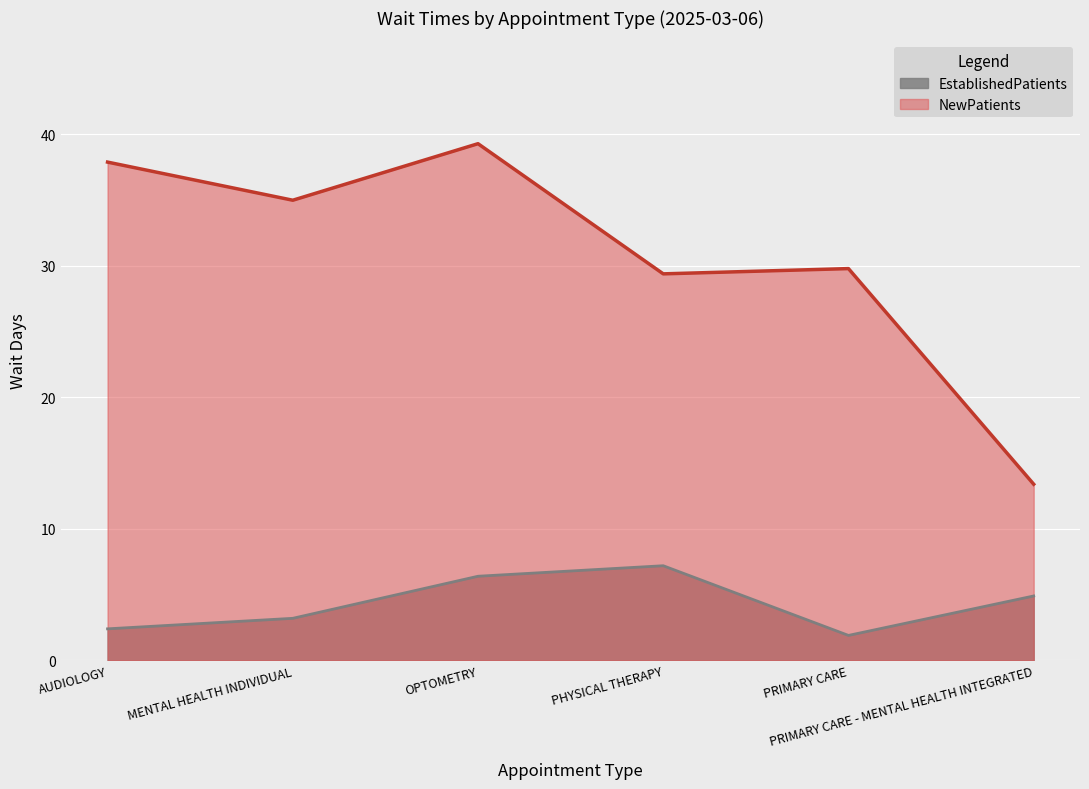

How many series are shown in this chart?

2